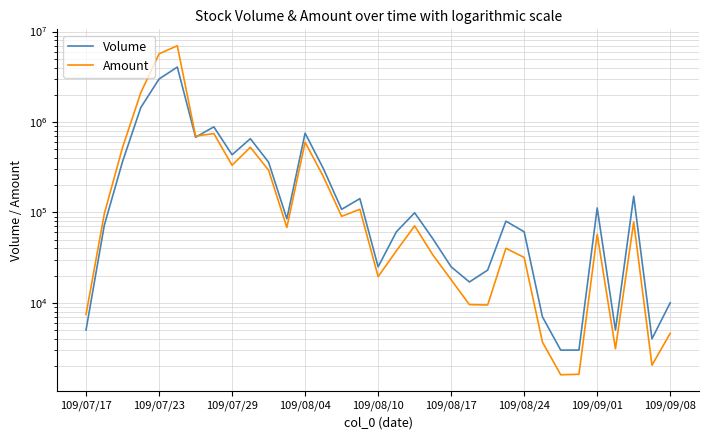

What is the sum of all Volume values?

14056000